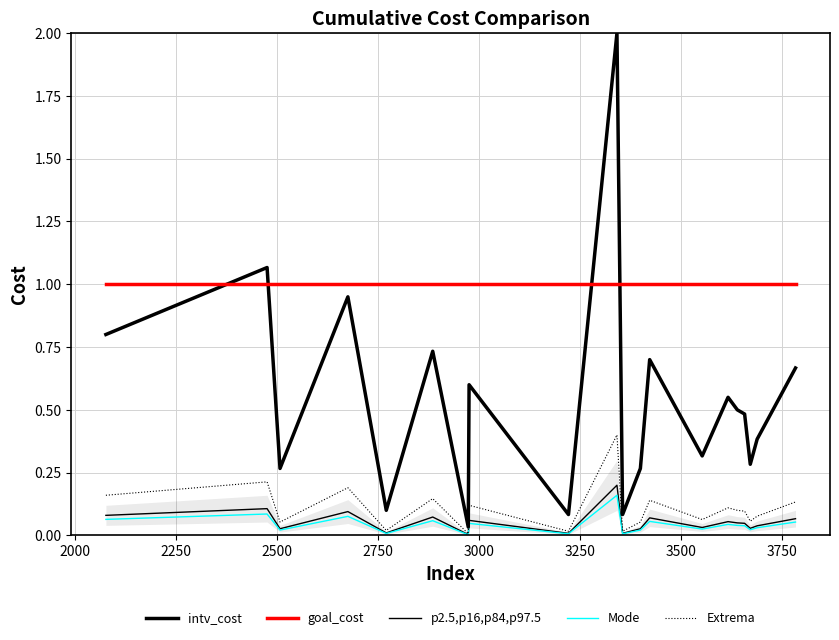

Rank the series by their maximum value, from lowest to highest.

Mode, p2.5,p16,p84,p97.5, Extrema, goal_cost, intv_cost